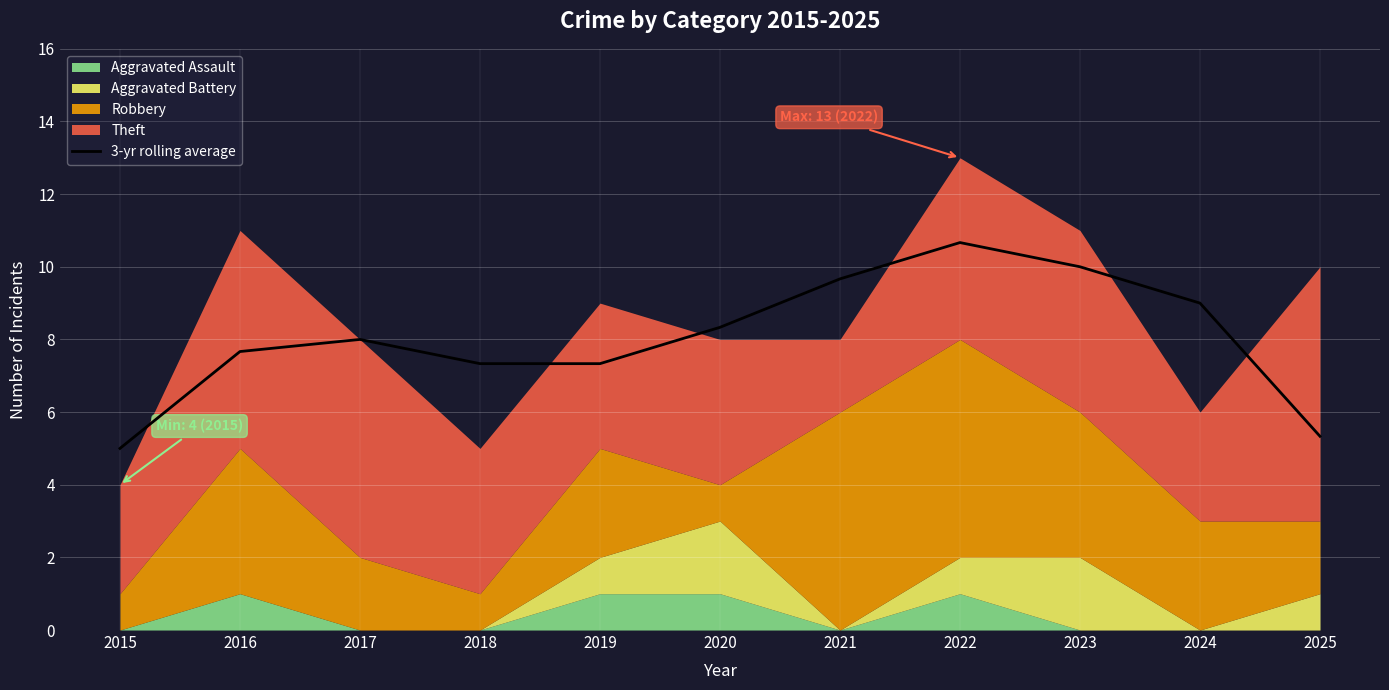

How many values are below 8?

5